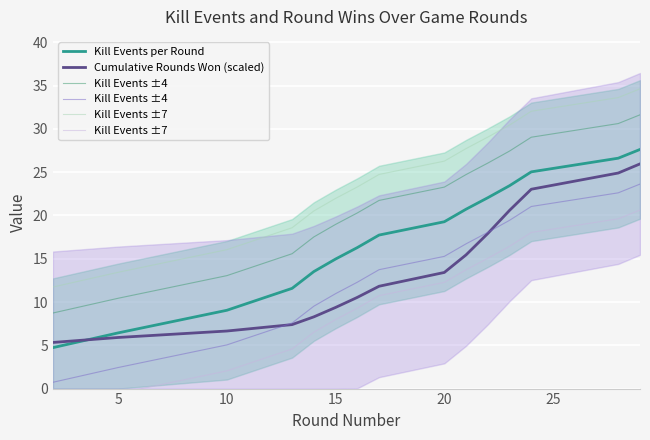

Which series has the largest total across all categories?

Kill Events per Round